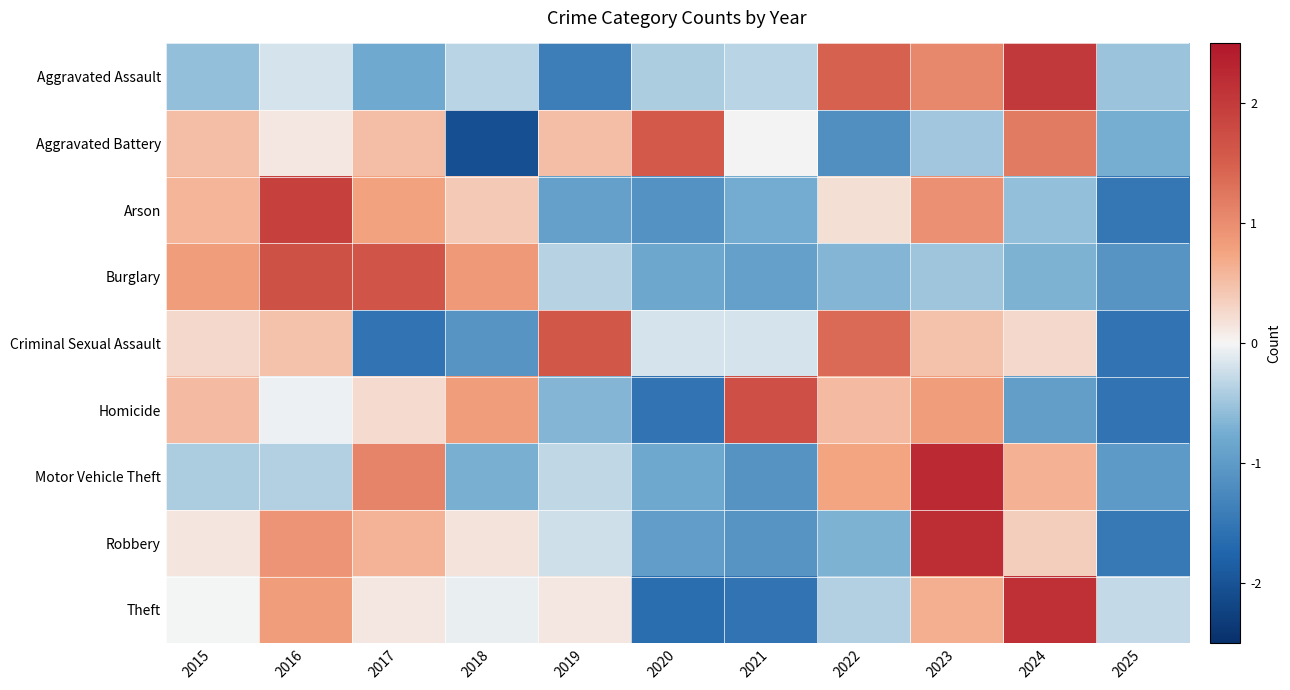

Reading left to right, transcribe all the data shown in this chart.

Aggravated Assault: 2015=-0.6	2016=-0.2	2017=-0.8	2018=-0.3	2019=-1.4	2020=-0.4	2021=-0.3	2022=1.5	2023=1.1	2024=2.0	2025=-0.5
Aggravated Battery: 2015=0.5	2016=0.1	2017=0.5	2018=-2.0	2019=0.5	2020=1.6	2021=0.0	2022=-1.2	2023=-0.5	2024=1.2	2025=-0.7
Arson: 2015=0.6	2016=1.9	2017=0.8	2018=0.4	2019=-0.9	2020=-1.1	2021=-0.7	2022=0.2	2023=1.0	2024=-0.6	2025=-1.5
Burglary: 2015=0.8	2016=1.7	2017=1.6	2018=0.9	2019=-0.4	2020=-0.8	2021=-0.9	2022=-0.6	2023=-0.5	2024=-0.7	2025=-1.1
Criminal Sexual Assault: 2015=0.3	2016=0.5	2017=-1.5	2018=-1.1	2019=1.6	2020=-0.2	2021=-0.2	2022=1.4	2023=0.5	2024=0.3	2025=-1.5
Homicide: 2015=0.5	2016=-0.1	2017=0.2	2018=0.8	2019=-0.6	2020=-1.5	2021=1.7	2022=0.5	2023=0.8	2024=-0.9	2025=-1.5
Motor Vehicle Theft: 2015=-0.4	2016=-0.4	2017=1.1	2018=-0.7	2019=-0.3	2020=-0.8	2021=-1.1	2022=0.7	2023=2.2	2024=0.6	2025=-1.0
Robbery: 2015=0.1	2016=0.9	2017=0.6	2018=0.2	2019=-0.2	2020=-1.0	2021=-1.1	2022=-0.7	2023=2.2	2024=0.4	2025=-1.5
Theft: 2015=-0.0	2016=0.8	2017=0.1	2018=-0.1	2019=0.1	2020=-1.6	2021=-1.5	2022=-0.4	2023=0.7	2024=2.1	2025=-0.3